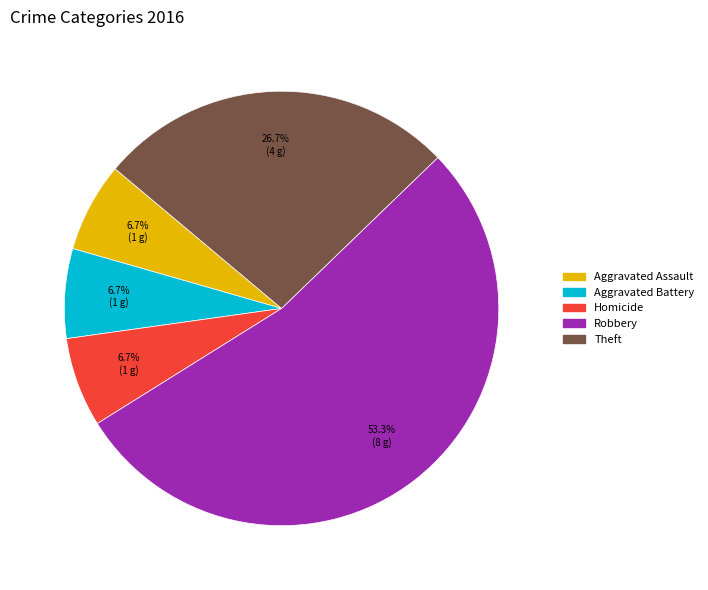

How many segments does this pie chart have?

5